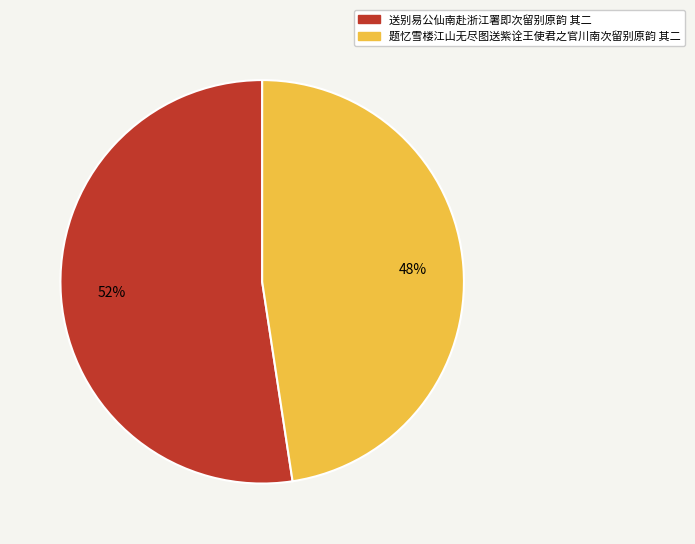

Count the number of slices in the pie.

2